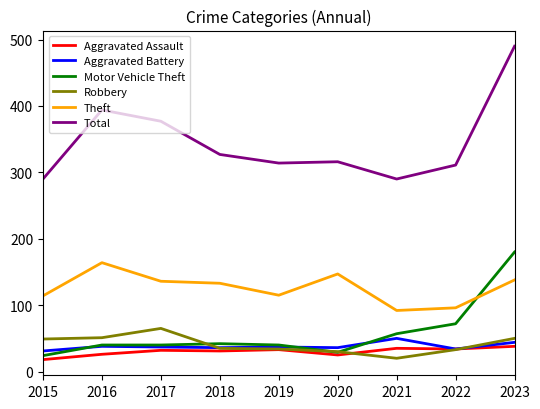

At which category is the sum across all series the highest?

2023